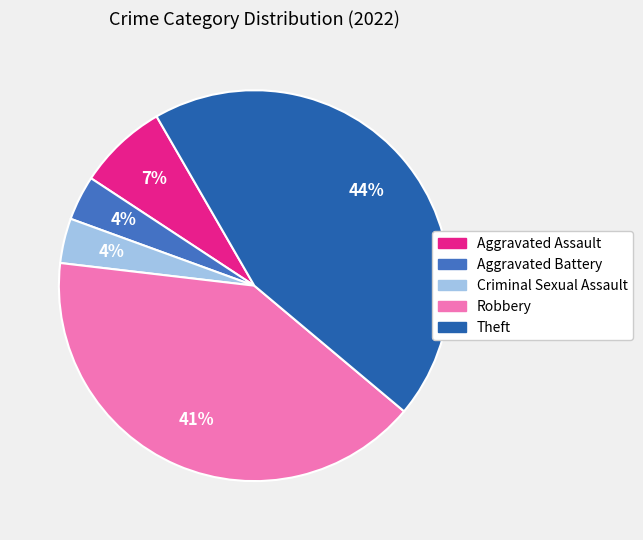

Rank the categories by value from lowest to highest.

Aggravated Battery, Criminal Sexual Assault, Aggravated Assault, Robbery, Theft